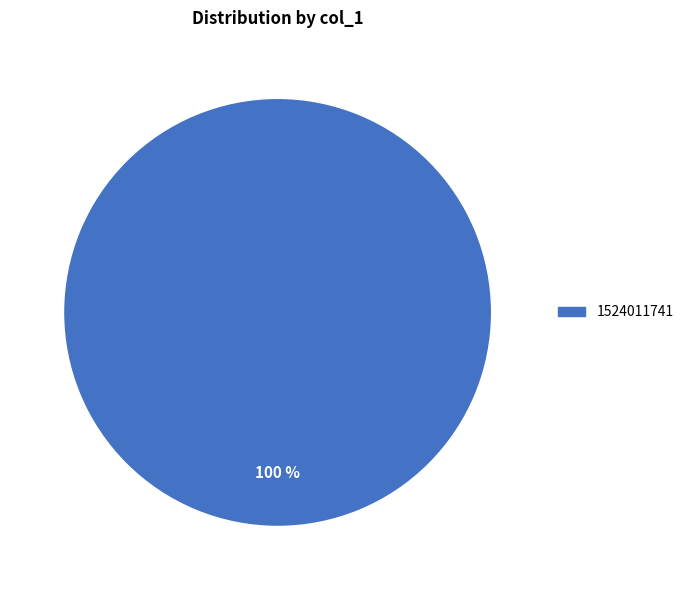

Count the number of slices in the pie.

1